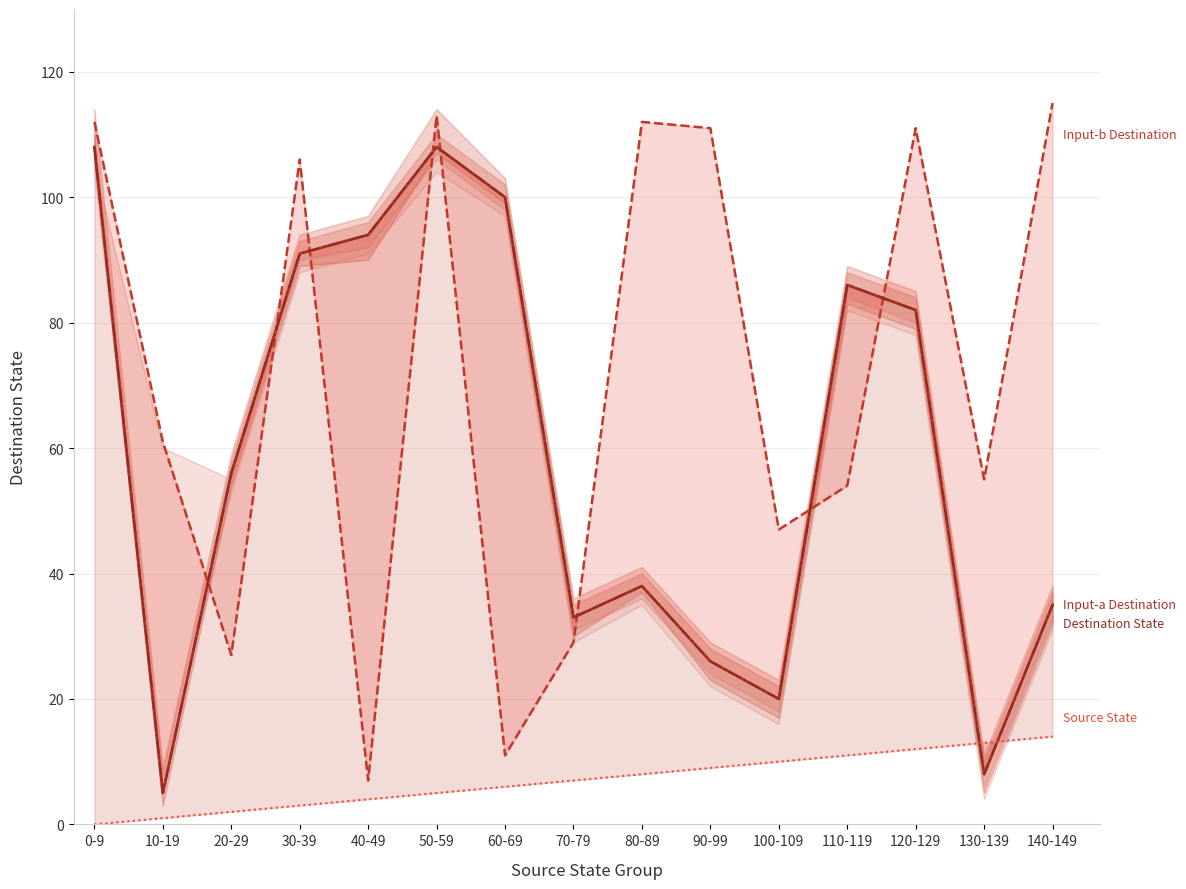

What position from the right is 60-69?

9